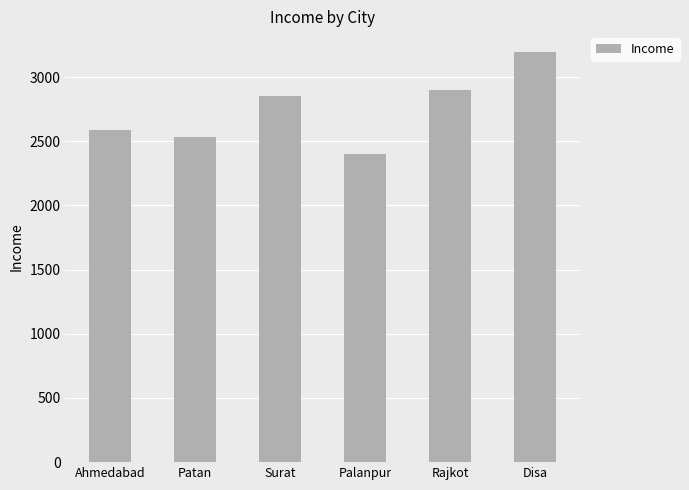

Which label corresponds to the largest value in the chart?

Disa